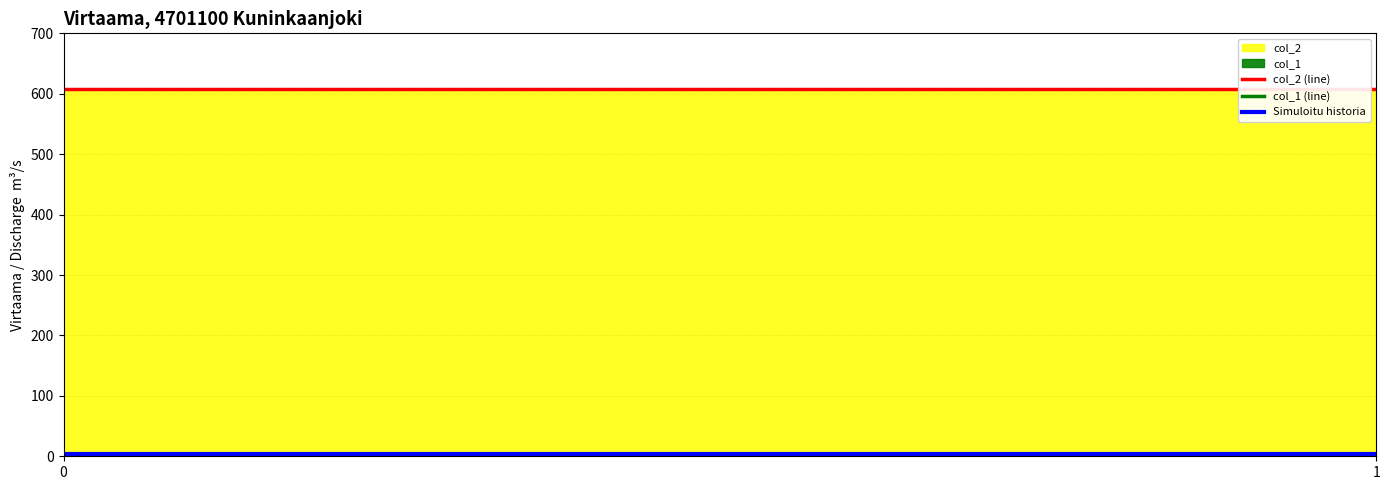

Does the chart display data point markers on the line(s)?

No